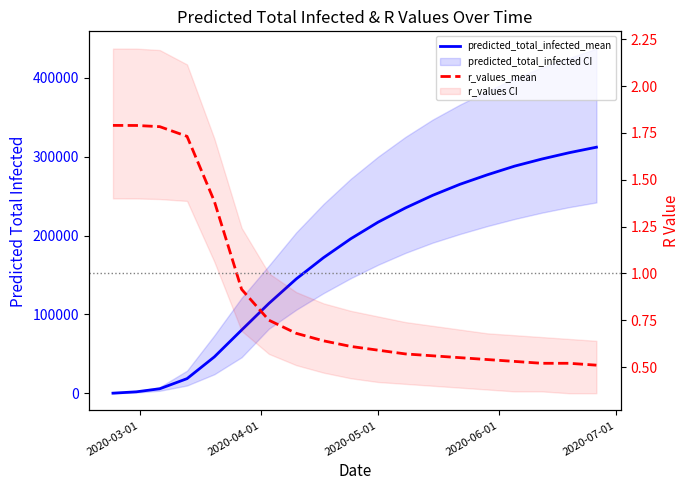

Count the number of categories in the chart.

19